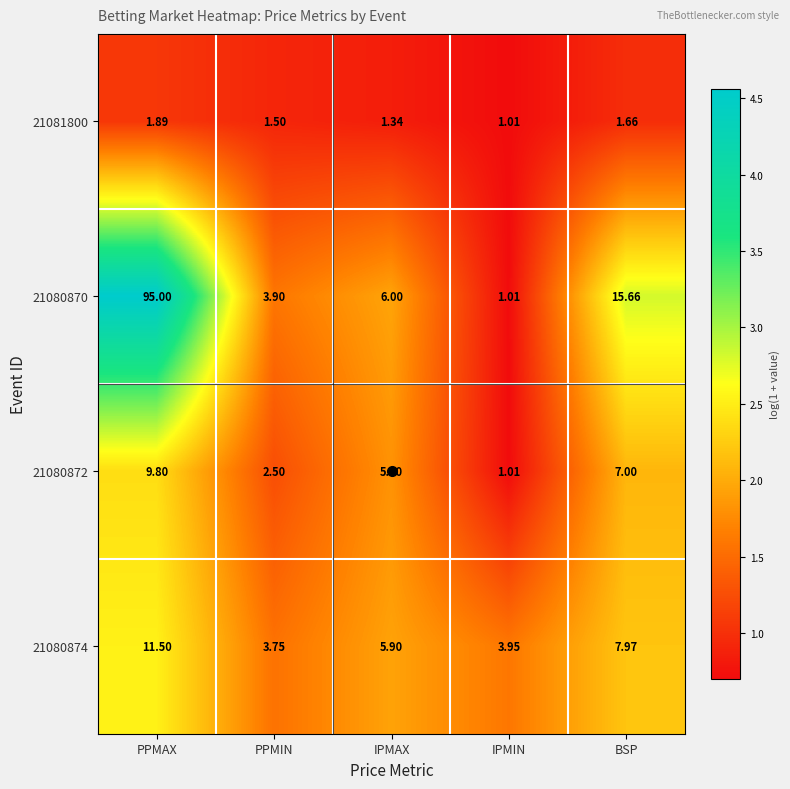

Is the value of 21080870 at IPMAX greater than the value of 21080874 at IPMIN?

Yes